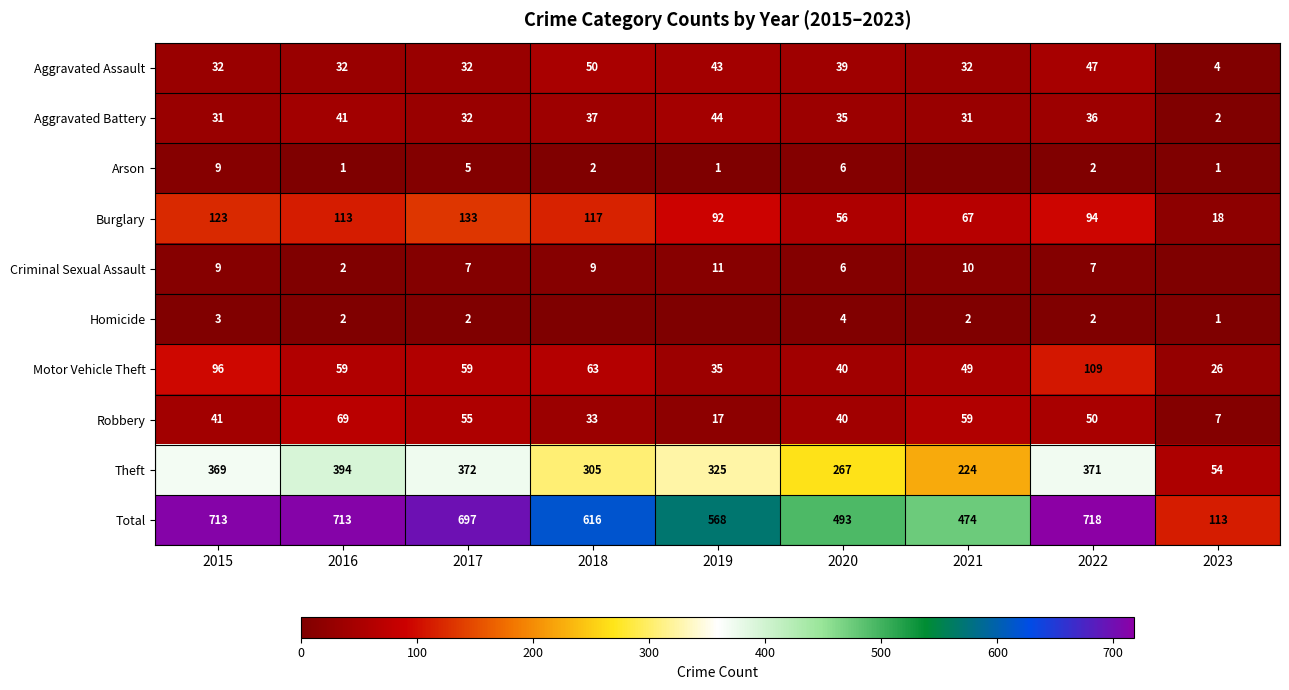

At which label is Motor Vehicle Theft closest to 67?

2018